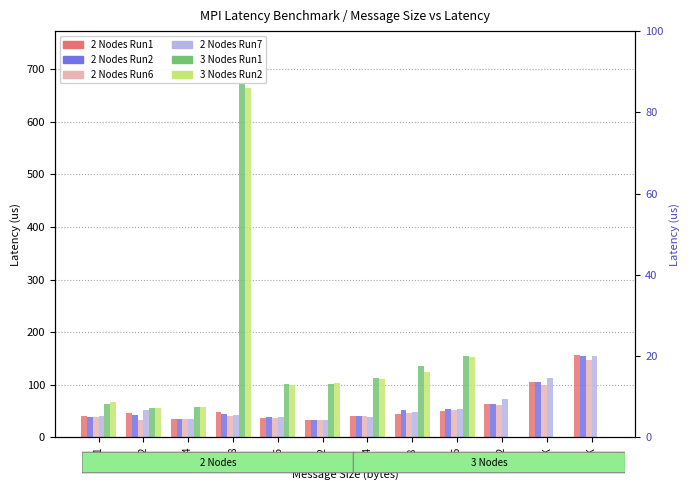

List the series in order of their peak value, lowest first.

2 Nodes Run6, 2 Nodes Run2, 2 Nodes Run7, 2 Nodes Run1, 3 Nodes Run2, 3 Nodes Run1